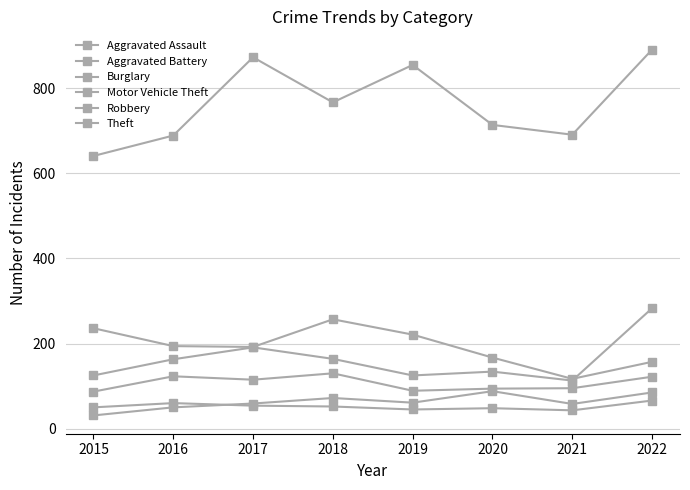

What is the sum of the Aggravated Assault values at 2015 and 2022?

116